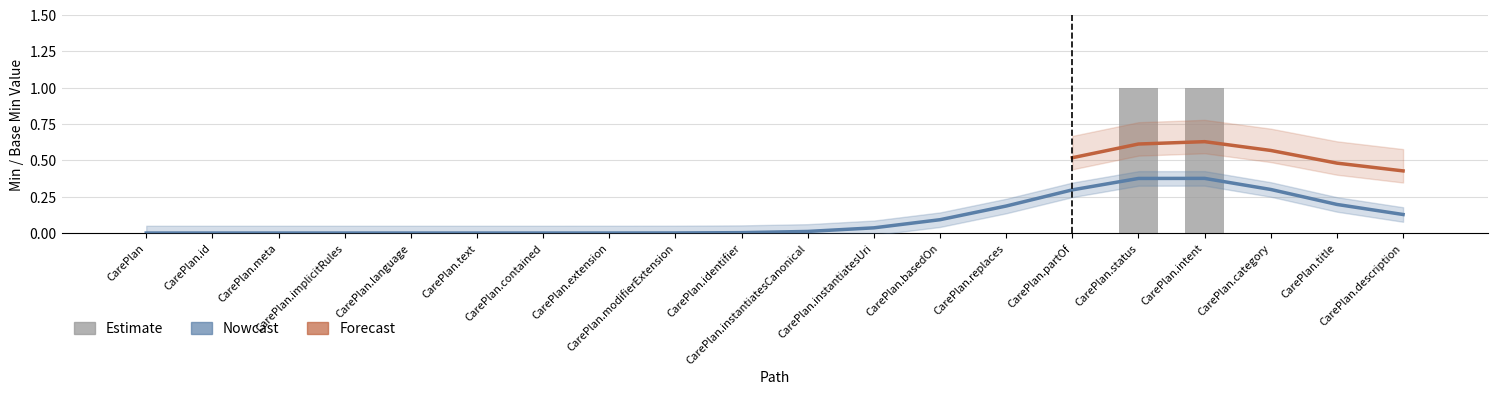

What is the sum of all values?

2